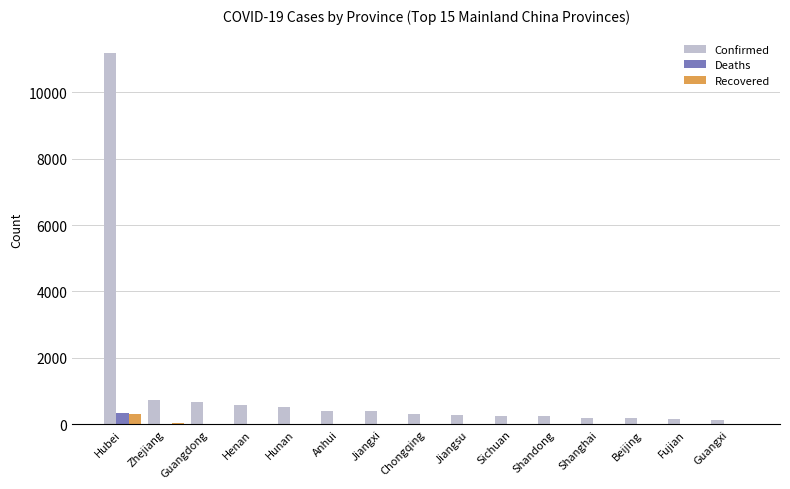

What is the sum of all Confirmed values?

16211